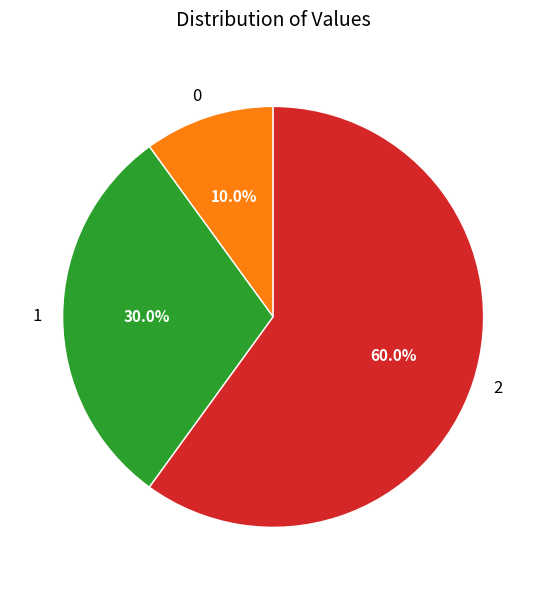

Which category has the biggest portion of the pie?

2